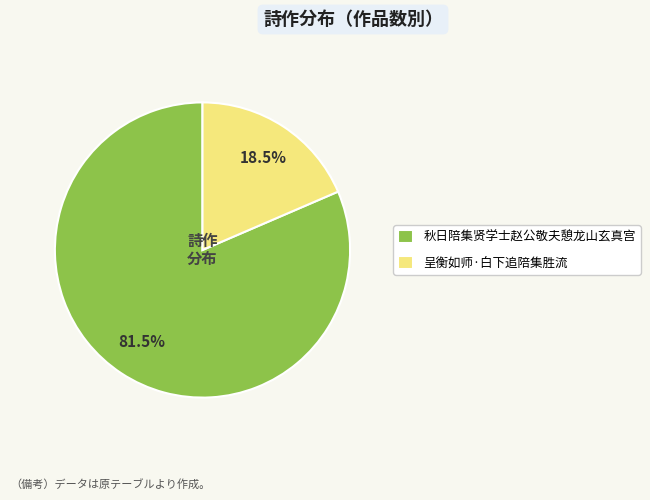

Rank the categories by value from highest to lowest.

秋日陪集贤学士赵公敬夫憩龙山玄真宫, 呈衡如师·白下追陪集胜流